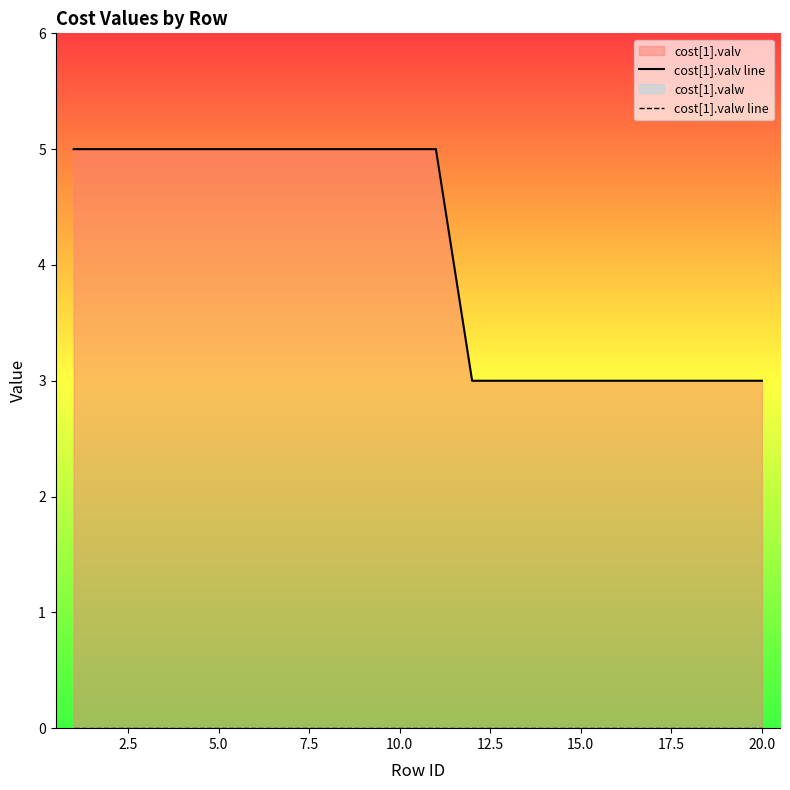

True or false: cost[1].valw line has more than 2 interior local peaks.

False